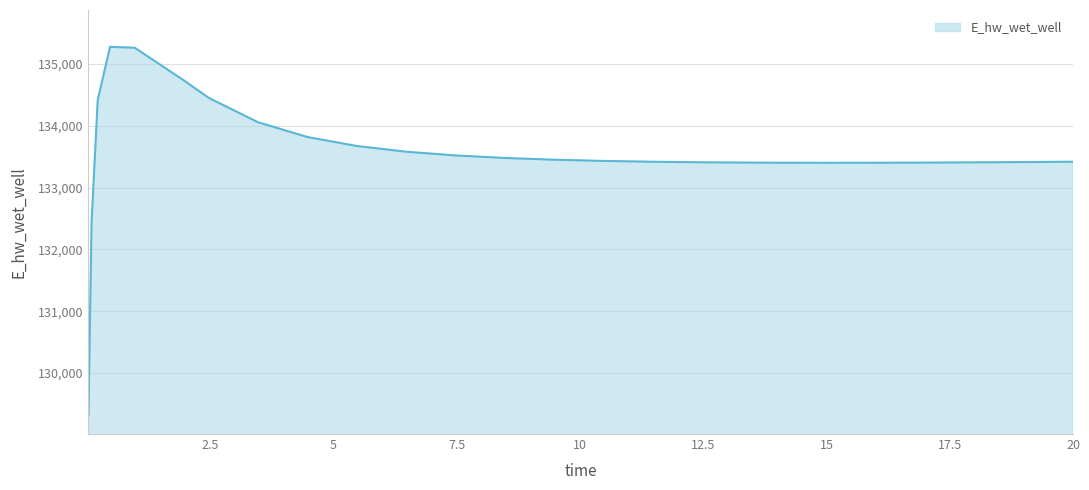

What is the minimum value shown in the chart?

129311.3